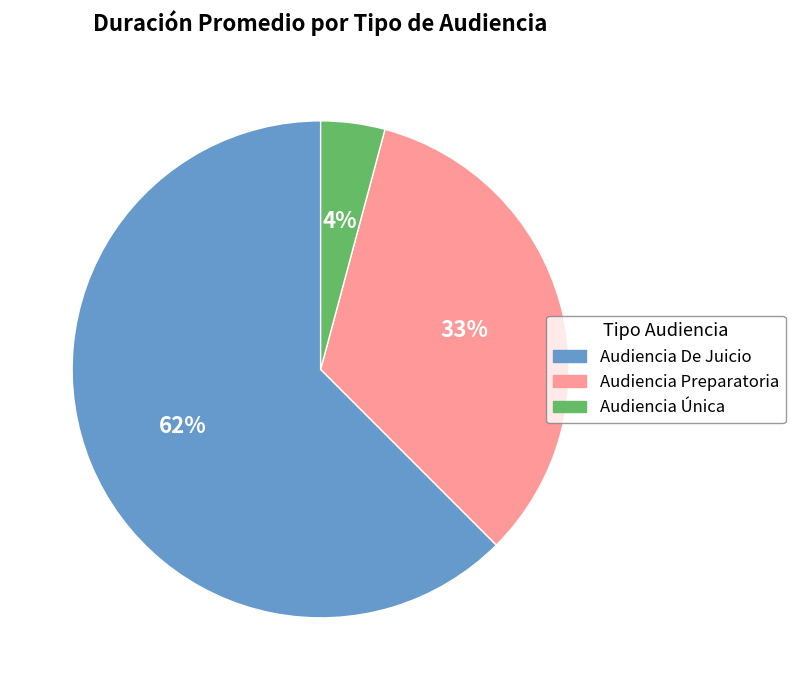

Count the number of slices in the pie.

3